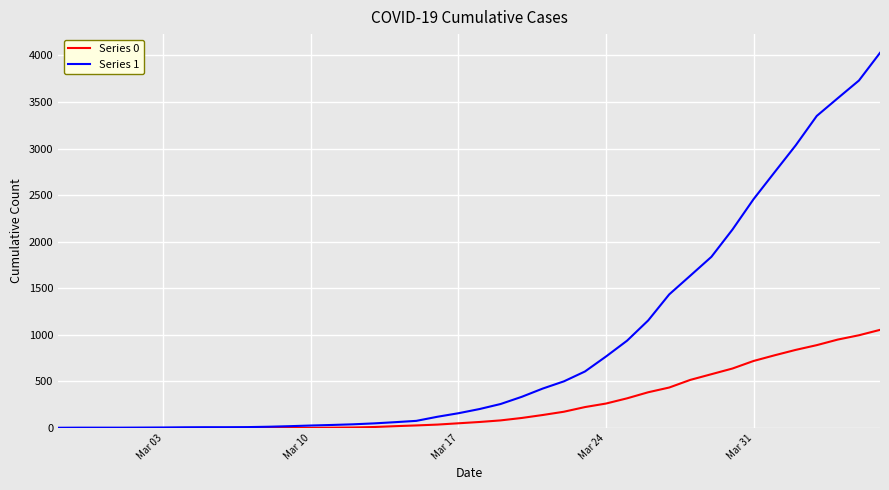

Rank the series by their average value, from lowest to highest.

Series 0, Series 1